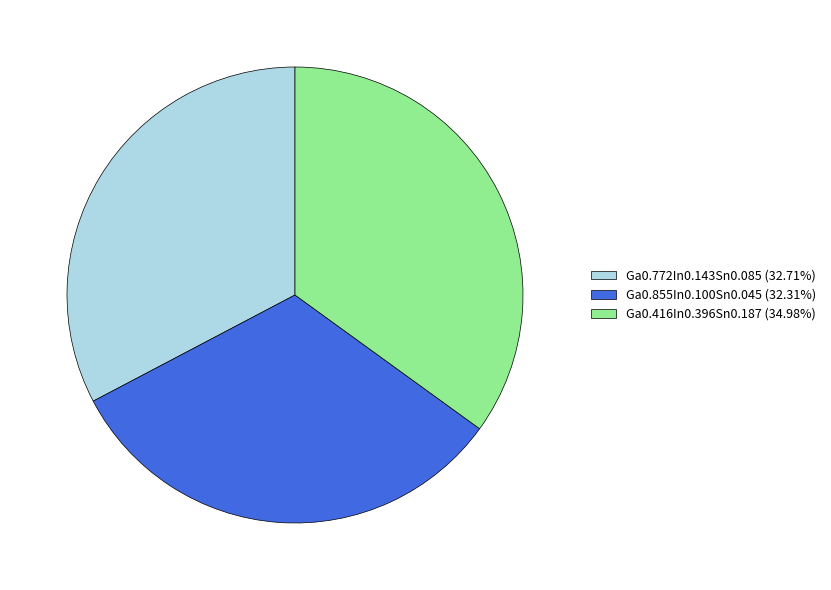

Which category has the biggest portion of the pie?

Ga0.416In0.396Sn0.187